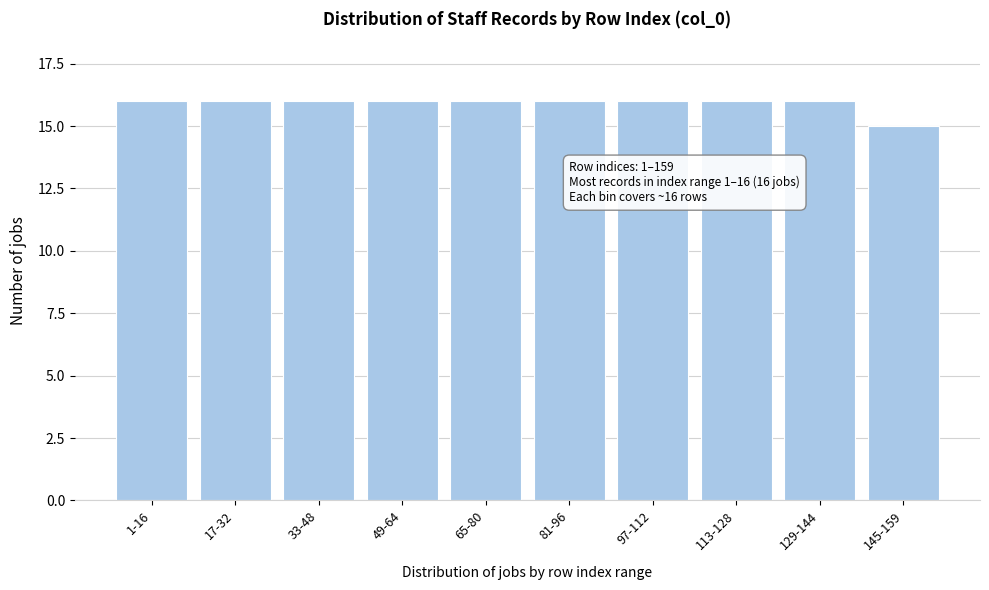

Reading left to right, list all the values displayed in this chart.

1-16=16	17-32=16	33-48=16	49-64=16	65-80=16	81-96=16	97-112=16	113-128=16	129-144=16	145-159=15